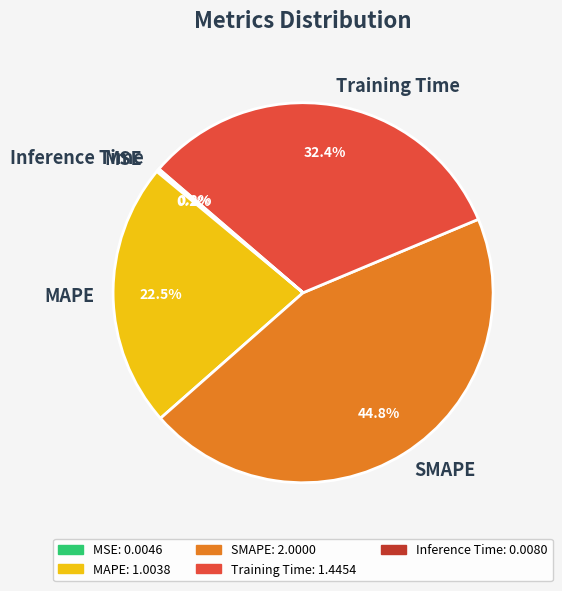

Approximately how many times larger is the value at MAPE compared to Training Time?

0.7